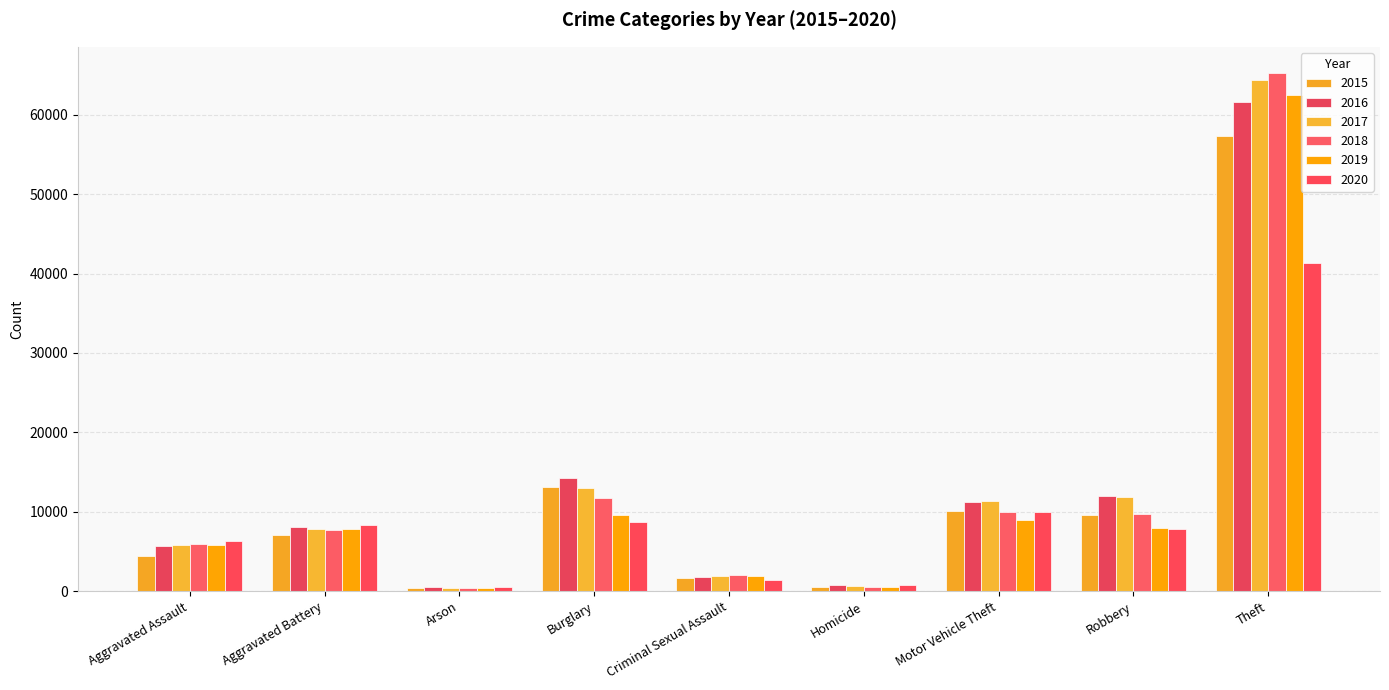

Reading right to left, extract all data points from this chart.

2015: Theft=57350	Robbery=9638	Motor Vehicle Theft=10068	Homicide=496	Criminal Sexual Assault=1671	Burglary=13184	Arson=448	Aggravated Battery=7018	Aggravated Assault=4480
2016: Theft=61619	Robbery=11960	Motor Vehicle Theft=11286	Homicide=786	Criminal Sexual Assault=1820	Burglary=14289	Arson=515	Aggravated Battery=8085	Aggravated Assault=5712
2017: Theft=64381	Robbery=11880	Motor Vehicle Theft=11380	Homicide=672	Criminal Sexual Assault=1951	Burglary=13001	Arson=444	Aggravated Battery=7845	Aggravated Assault=5793
2018: Theft=65286	Robbery=9680	Motor Vehicle Theft=9985	Homicide=589	Criminal Sexual Assault=1986	Burglary=11746	Arson=373	Aggravated Battery=7734	Aggravated Assault=6001
2019: Theft=62487	Robbery=7994	Motor Vehicle Theft=8977	Homicide=498	Criminal Sexual Assault=1881	Burglary=9639	Arson=376	Aggravated Battery=7857	Aggravated Assault=5841
2020: Theft=41314	Robbery=7855	Motor Vehicle Theft=9956	Homicide=787	Criminal Sexual Assault=1456	Burglary=8757	Arson=588	Aggravated Battery=8319	Aggravated Assault=6263